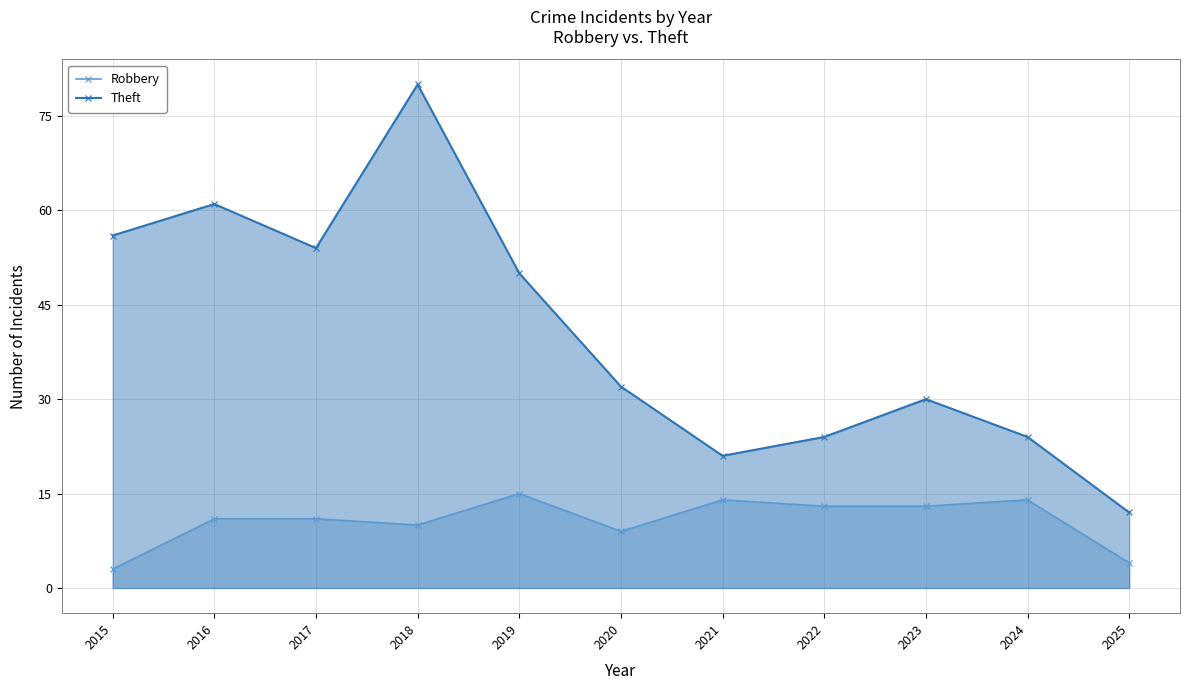

The value of Theft at 2024 is 24. True or false?

True